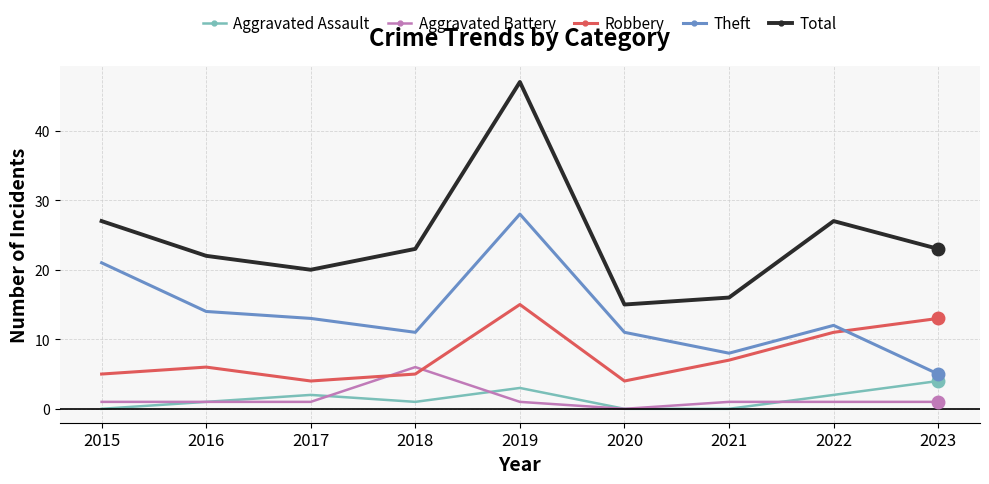

How many distinct data groups are displayed?

5